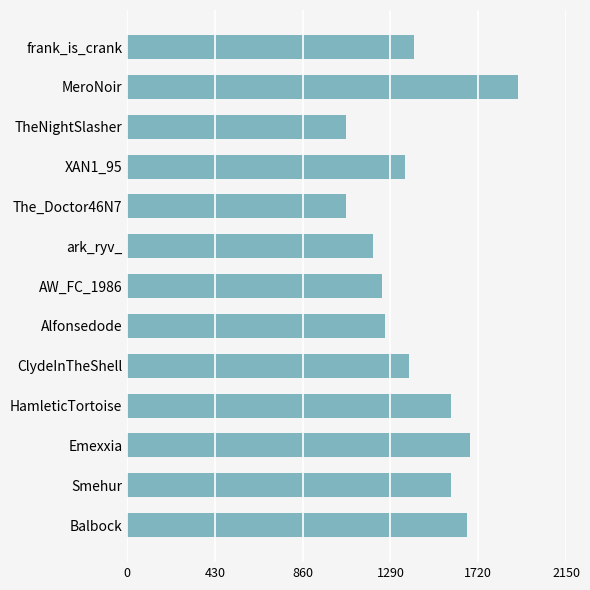

What is the average value?

1417.8